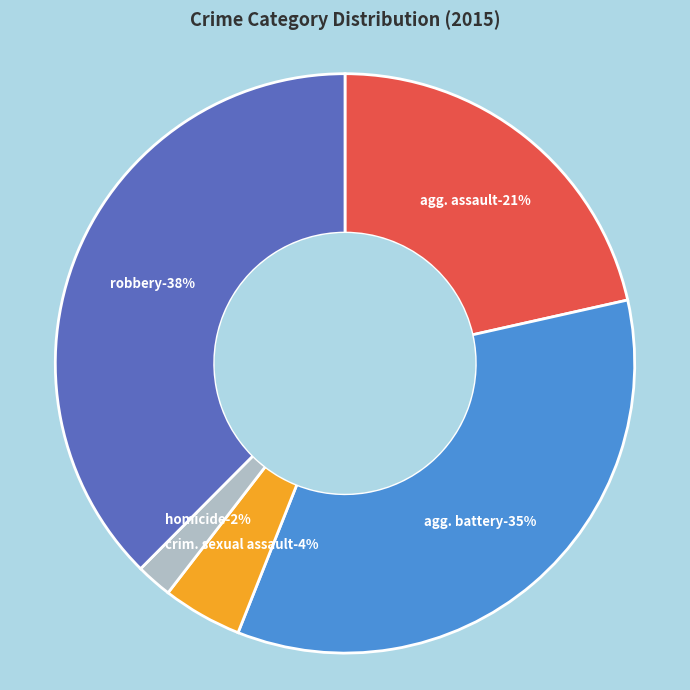

Is it true that Homicide is 1% of the pie?

False